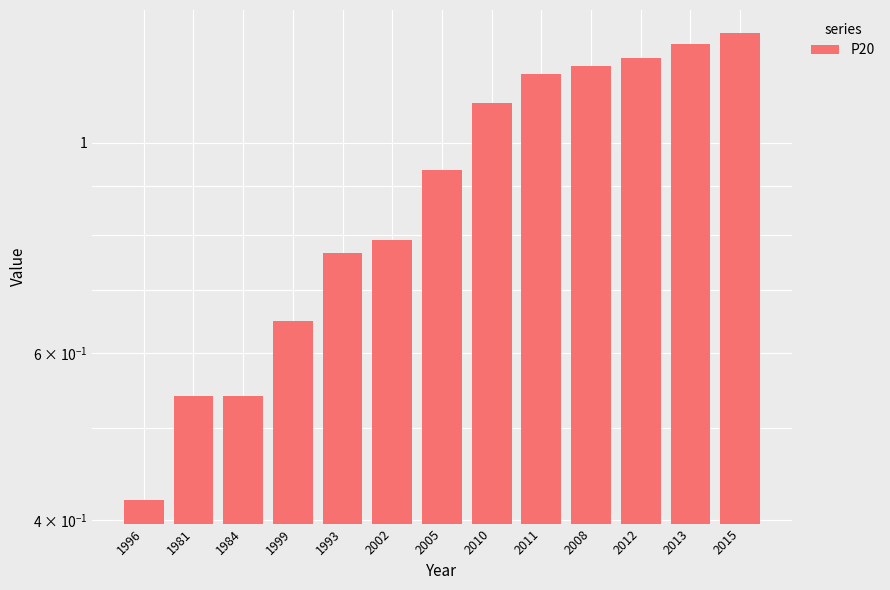

At which category does the chart reach its peak across all series?

2015